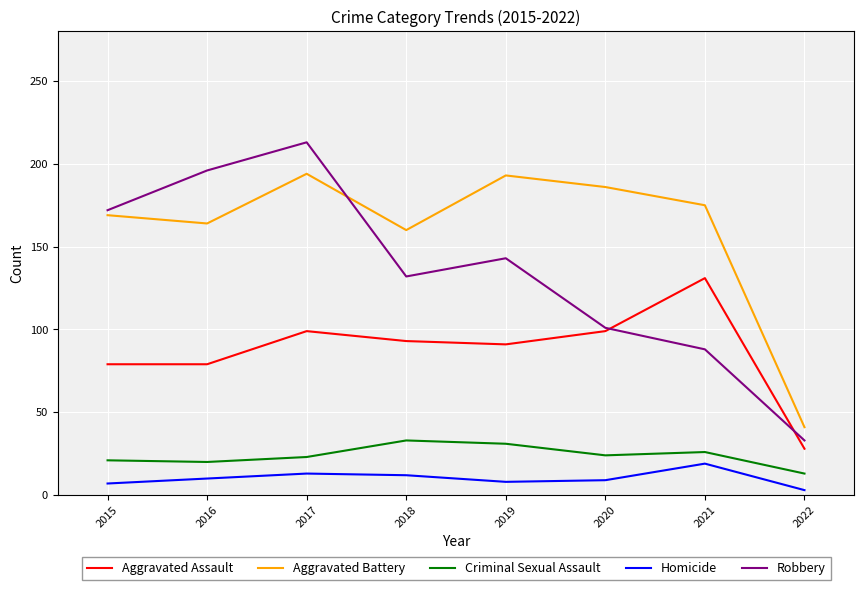

Is it true that Aggravated Assault equals 54 at 2021?

False